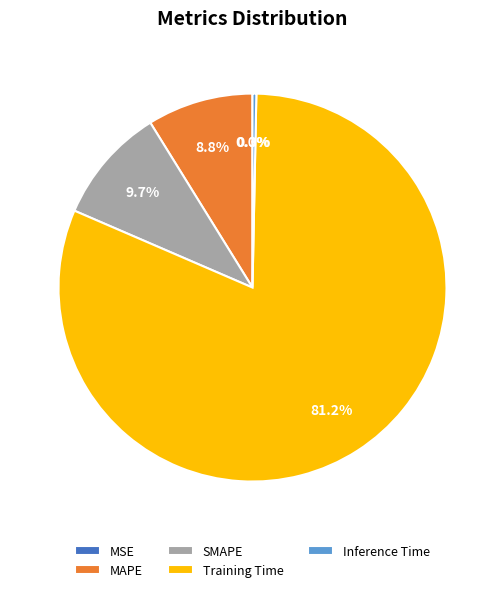

Between Training Time and Inference Time, which is larger?

Training Time